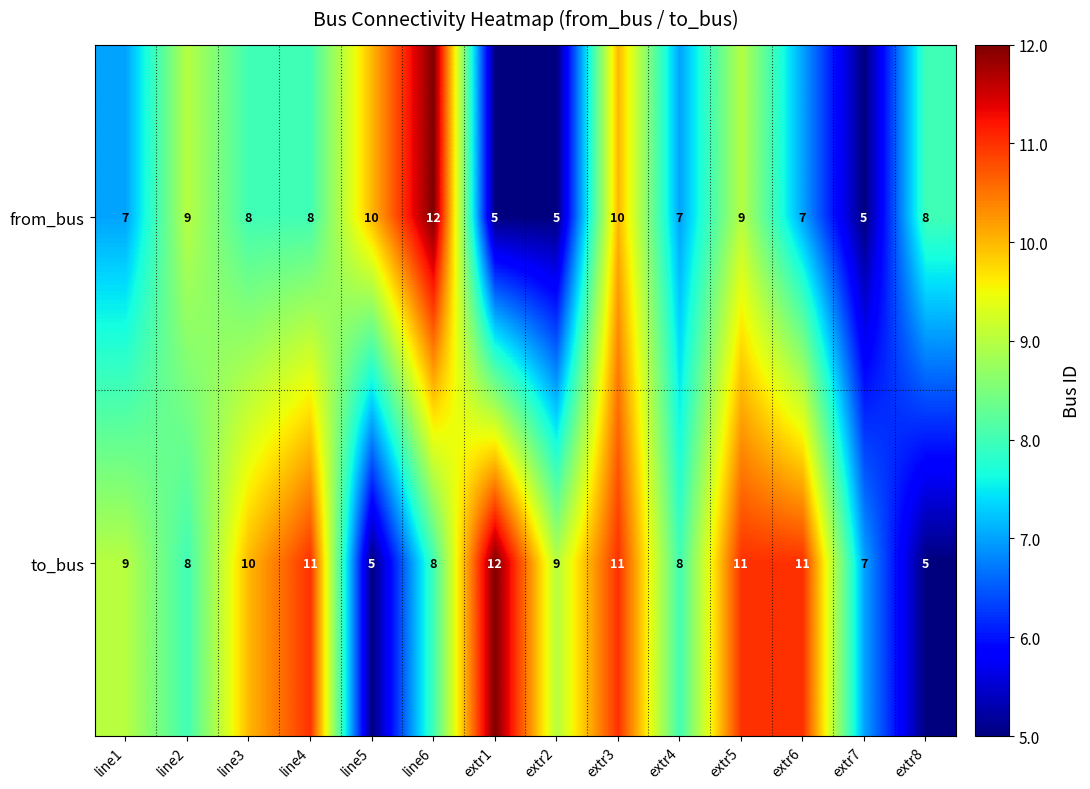

How many categories are shown in the chart?

14